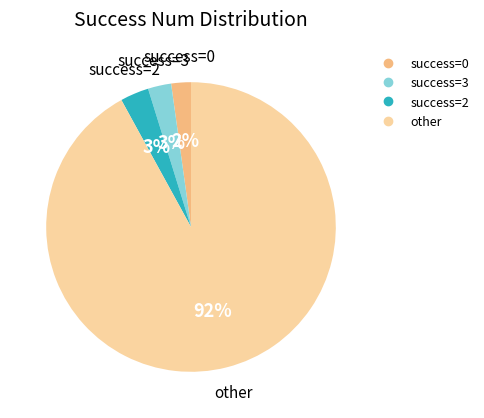

To the nearest percent, what is the difference between the largest and smallest slice percentages?

90%